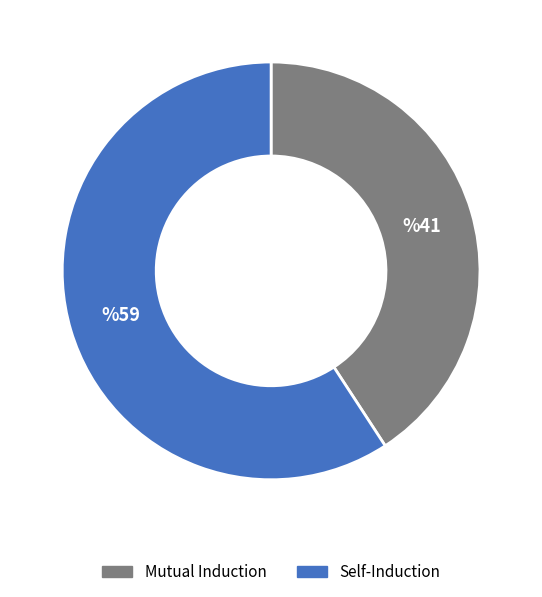

Which slice is the largest?

Self-Induction